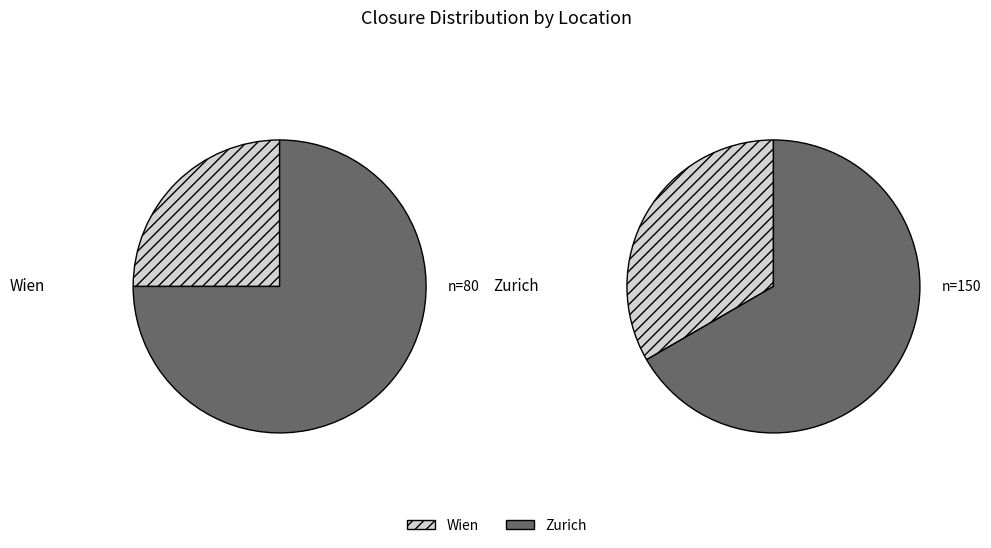

Count the number of slices in the pie.

2